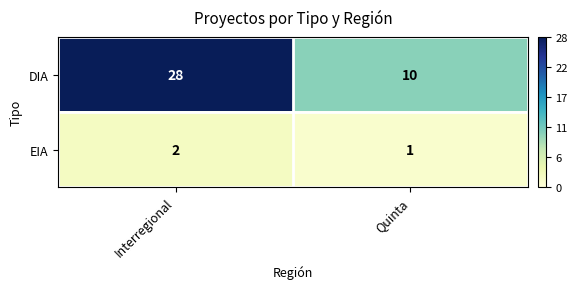

Rank the series by their maximum value, from lowest to highest.

EIA, DIA